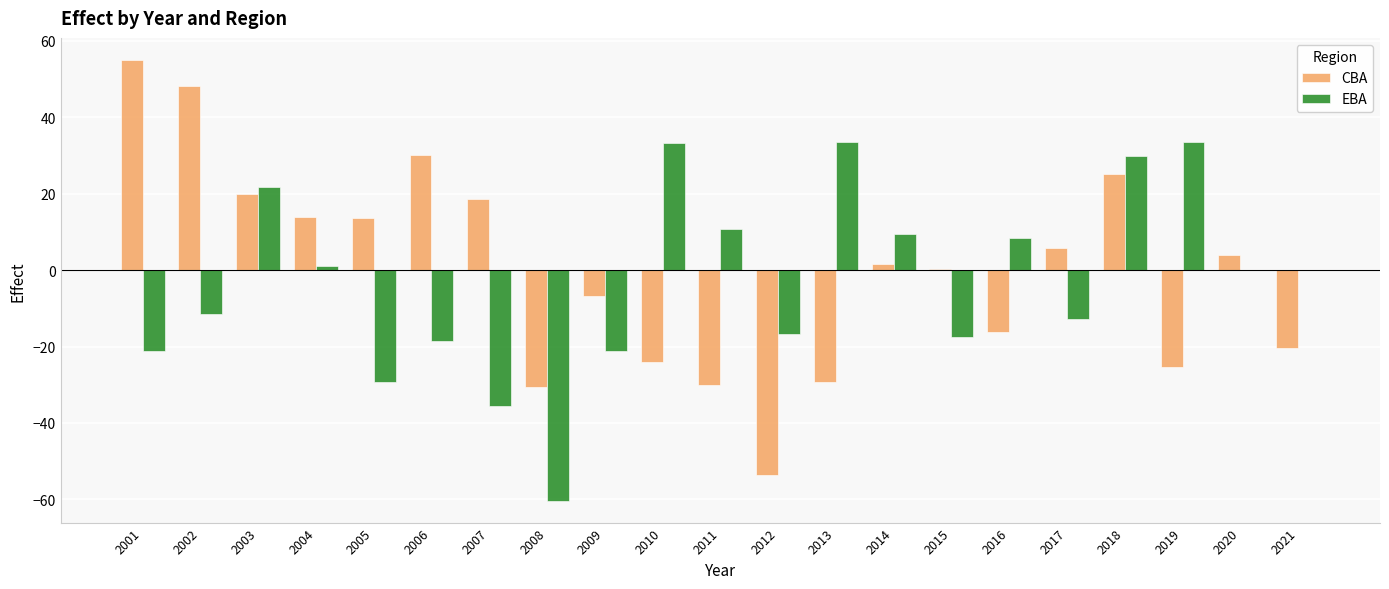

Where does the EBA series first go above 0?

2003